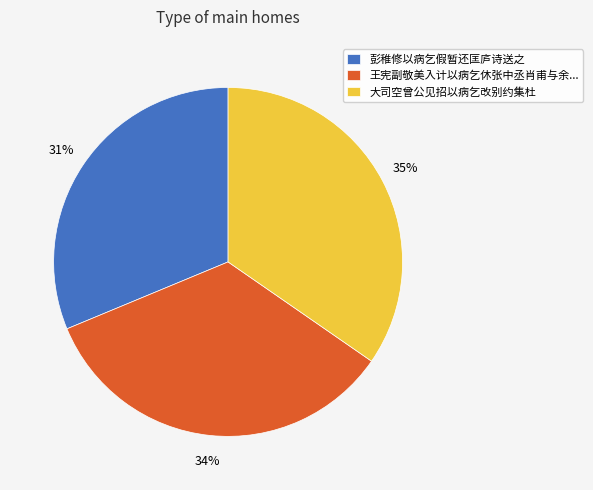

What is the smallest slice in the pie chart?

彭稚修以病乞假暂还匡庐诗送之